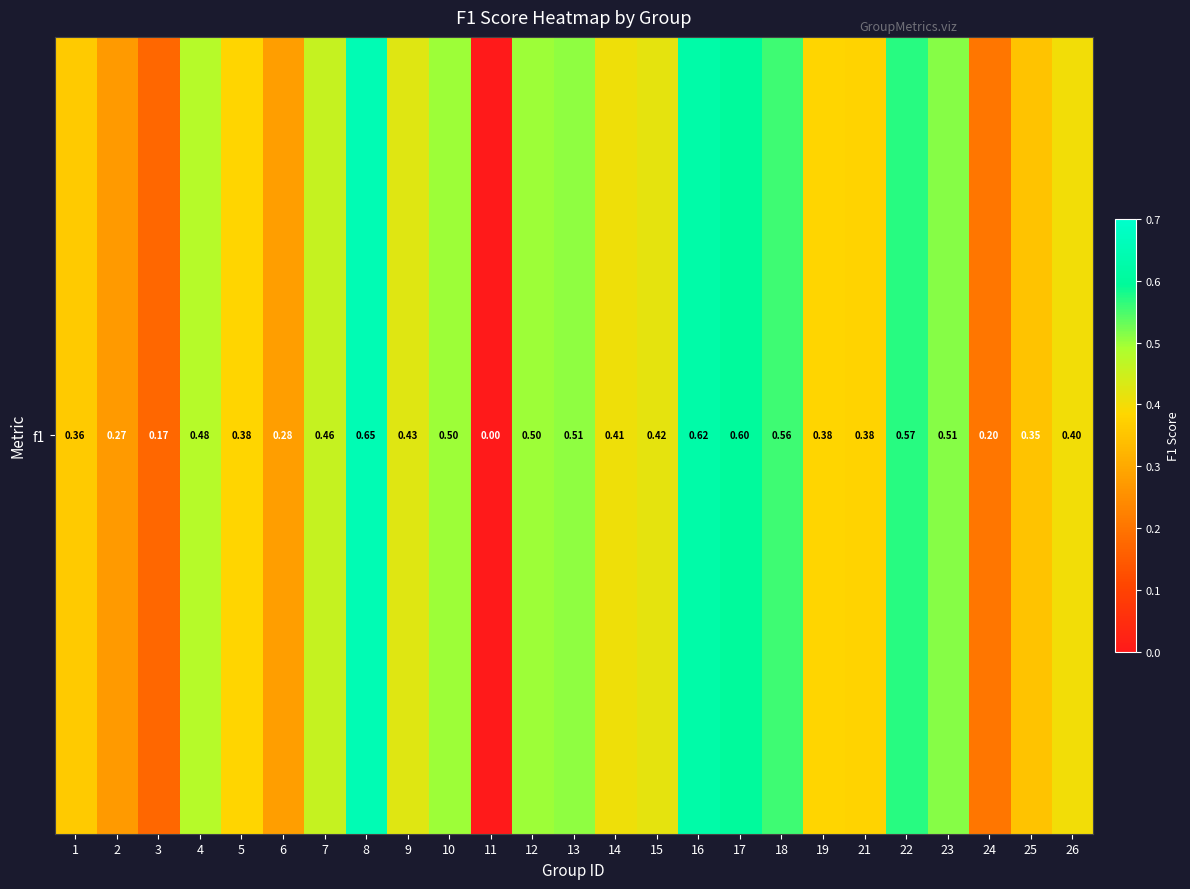

How many values exceed 0?

24